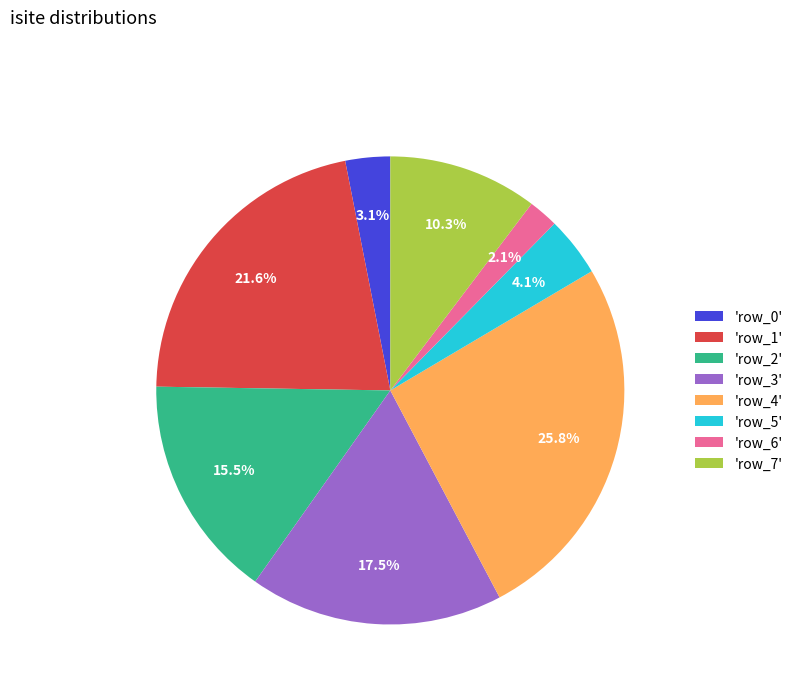

Approximately how many times larger is the value at 'row_4' compared to 'row_7'?

2.5